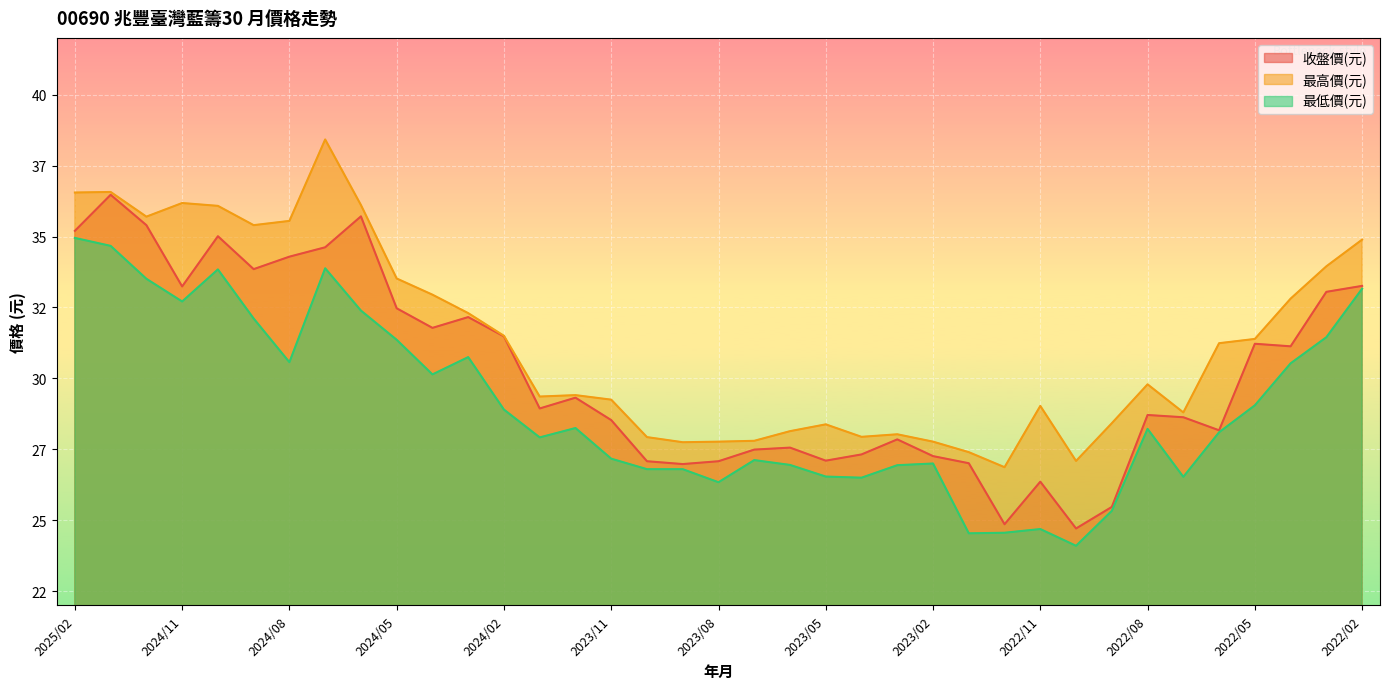

True or false: 收盤價(元) and 最高價(元) intersect in this chart.

False